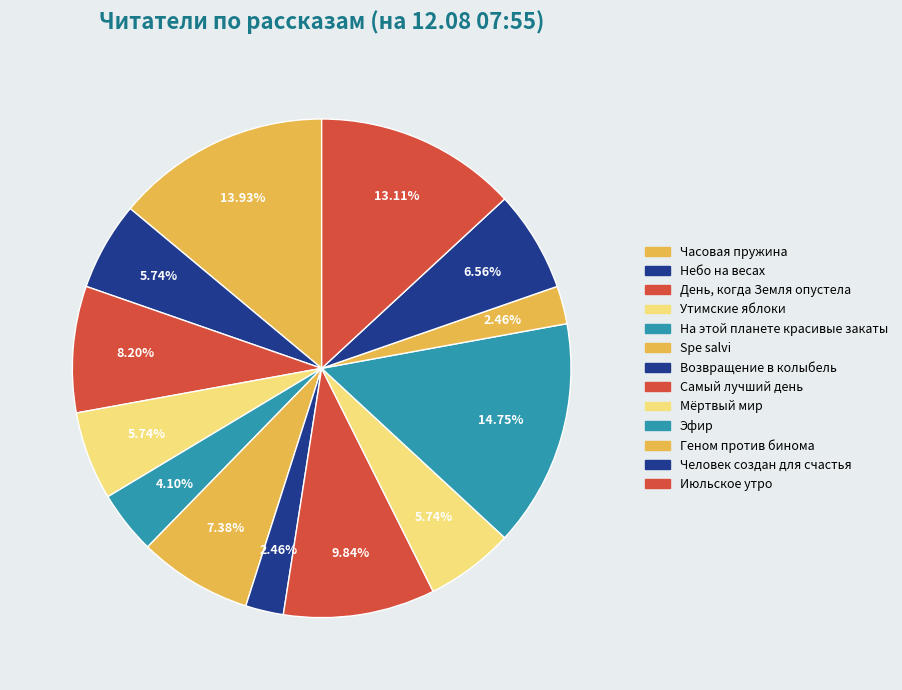

What is the largest slice in the pie chart?

Эфир